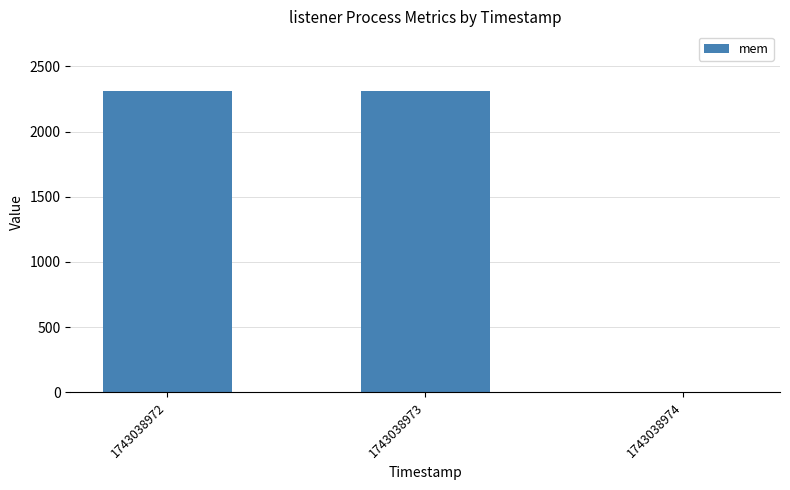

Is it true that the value at 1743038972 is 1052?

False